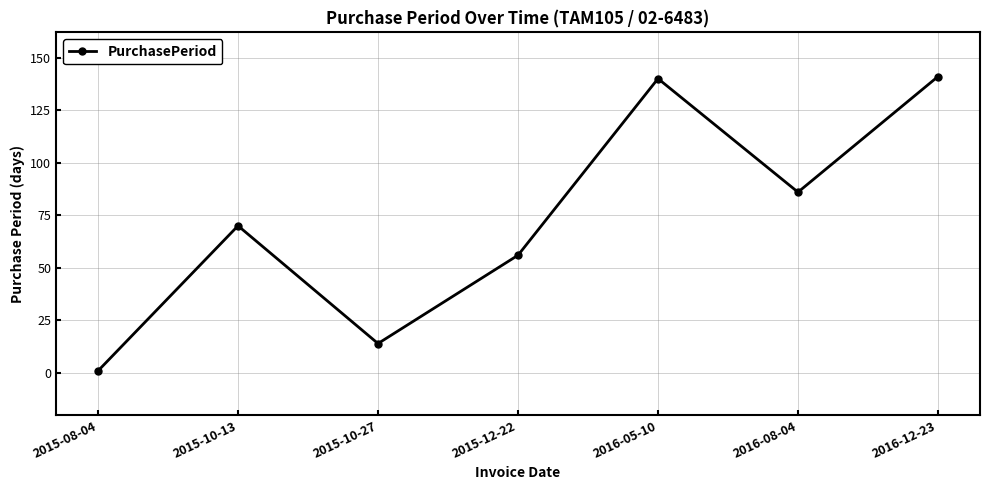

Approximately how many times larger is the value at 2016-05-10 compared to 2015-10-27?

10.0